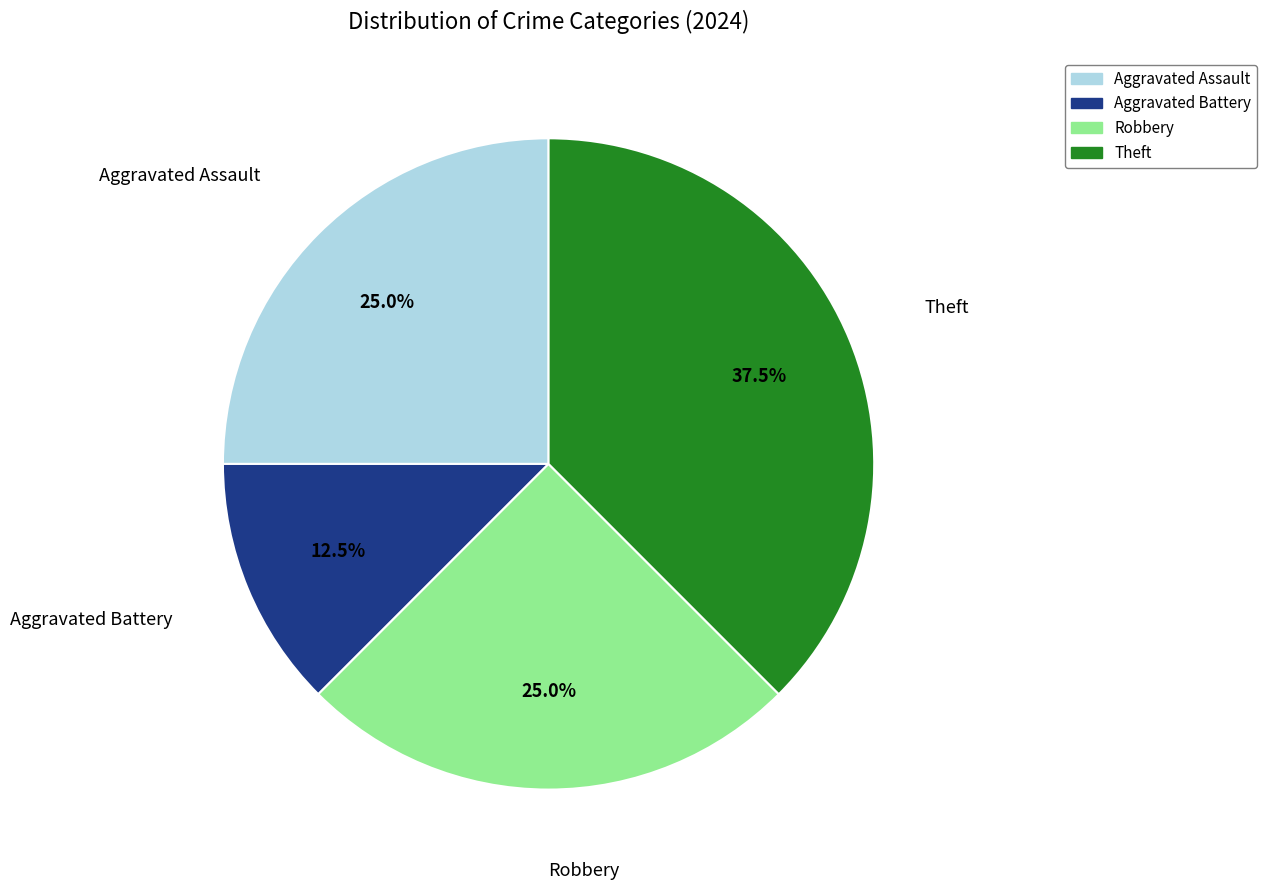

Which category has the smallest portion of the pie?

Aggravated Battery